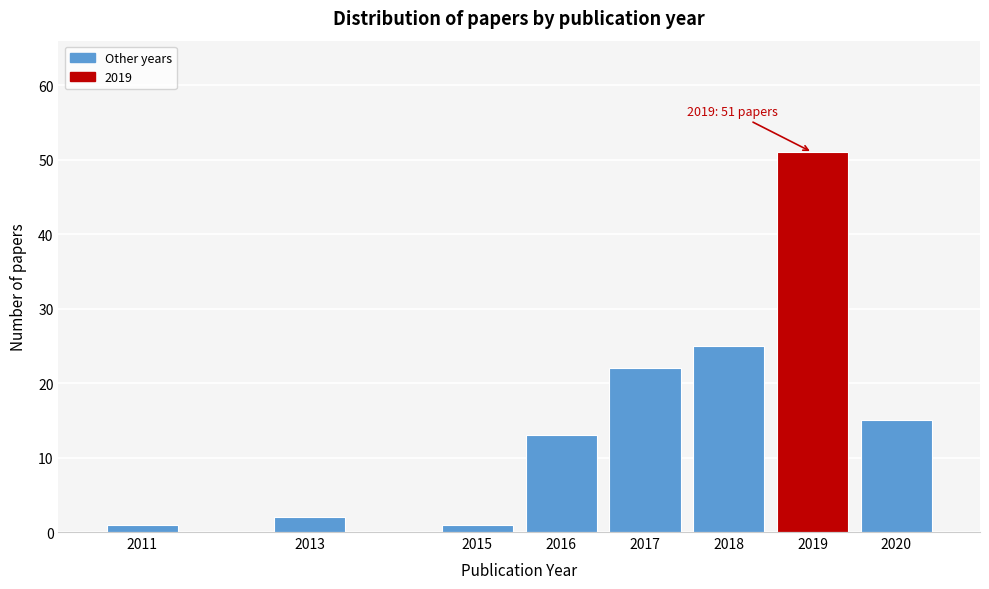

Reading left to right, what are all the values shown in this chart?

1	2	1	13	22	25	51	15